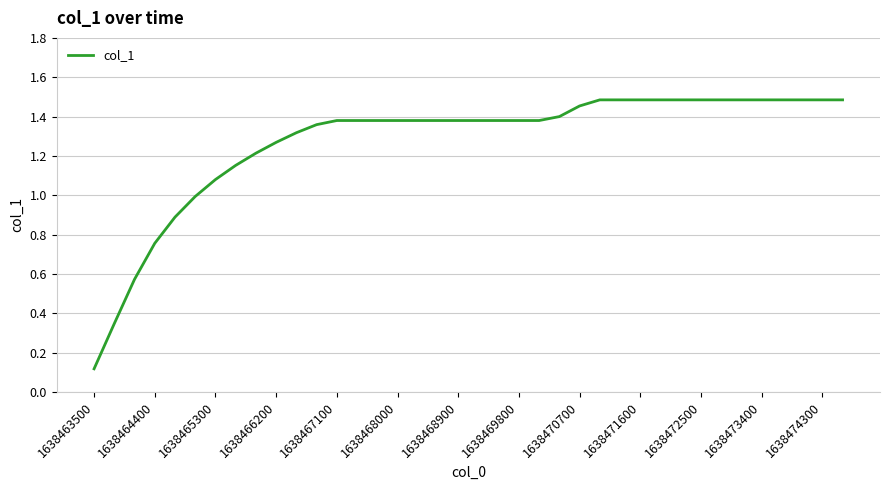

What is the difference between the second highest and minimum values?

1.4